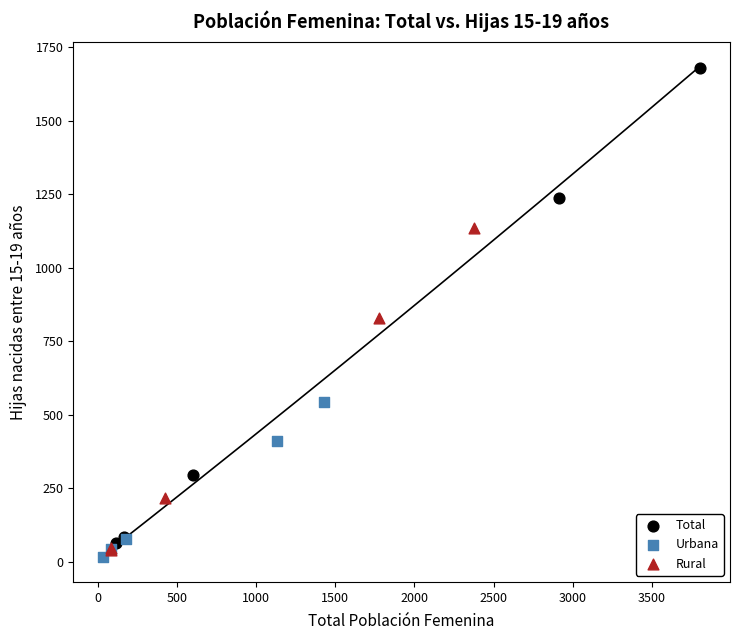

Which series reaches the maximum Y coordinate?

Total